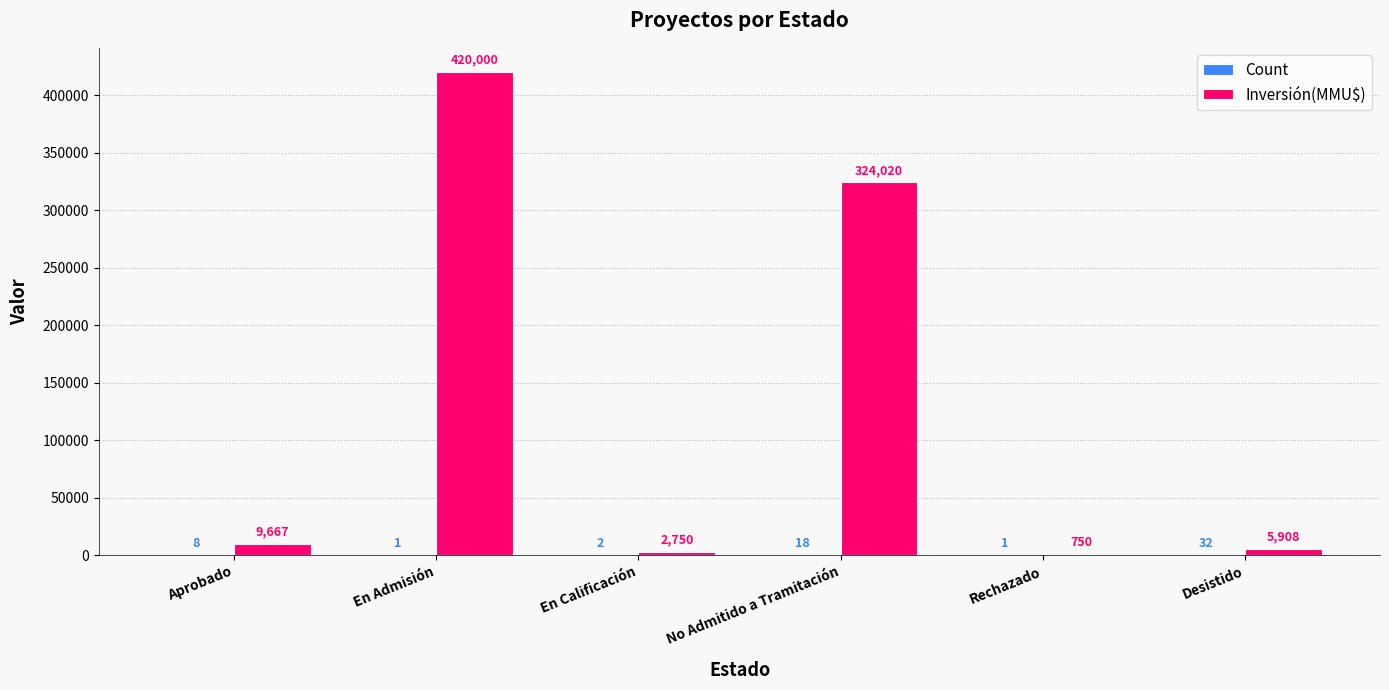

Read the Inversión(MMU$) value at Rechazado, to the nearest 100.

800